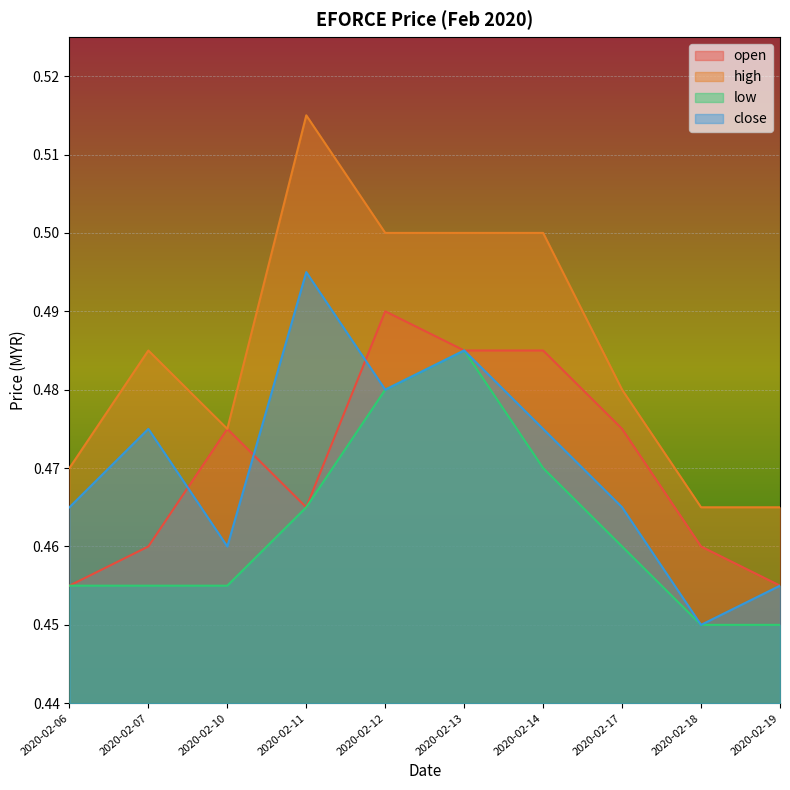

At which category does the chart reach its minimum across all series?

2020-02-18